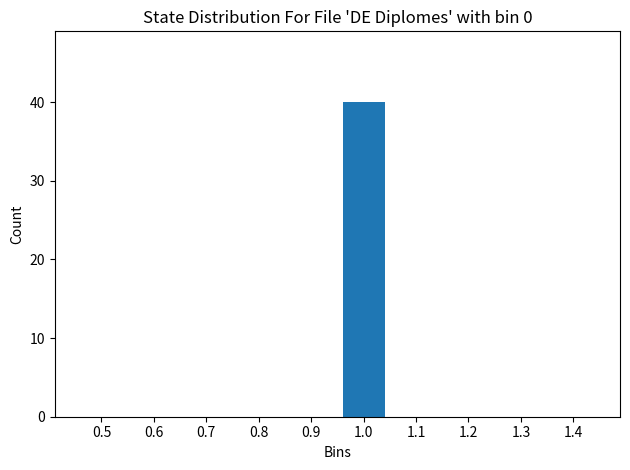

Reading left to right, extract all data points from this chart.

0.5=0	0.6=0	0.7=0	0.8=0	0.9=0	1.0=40	1.1=0	1.2=0	1.3=0	1.4=0